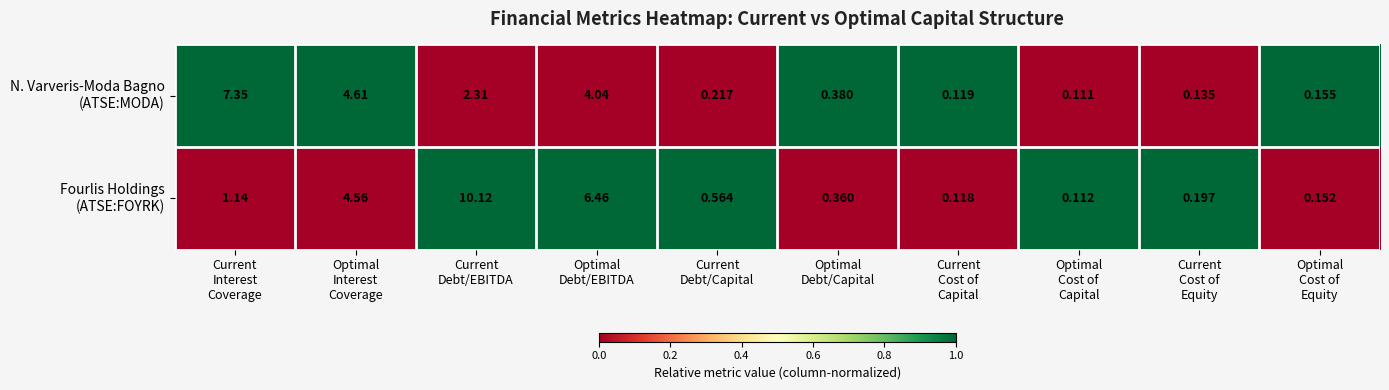

What is the spread (max minus min) of values at Current
Debt/Capital?

0.3